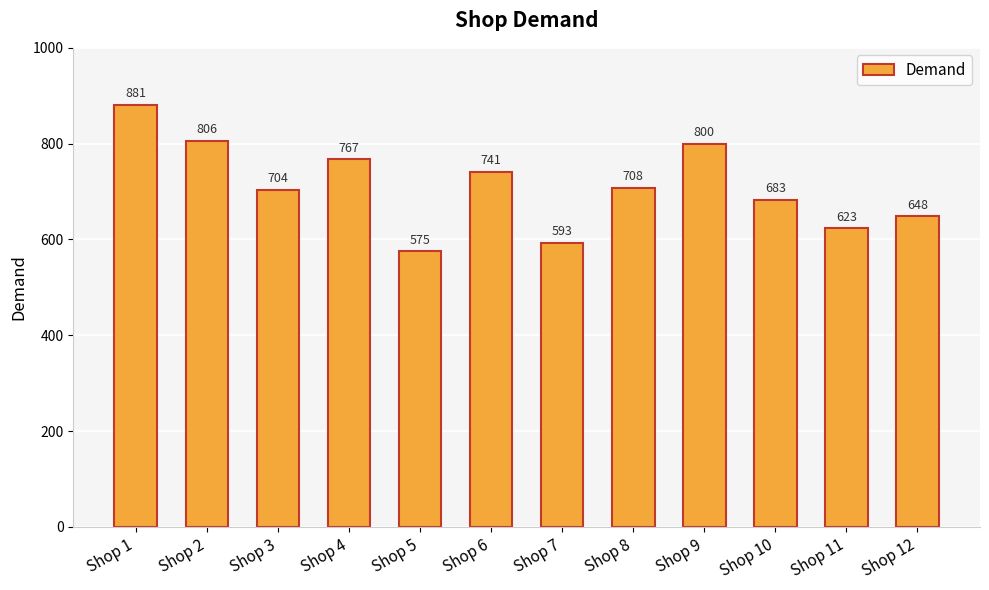

What is the difference between the values at Shop 12 and Shop 10?

35